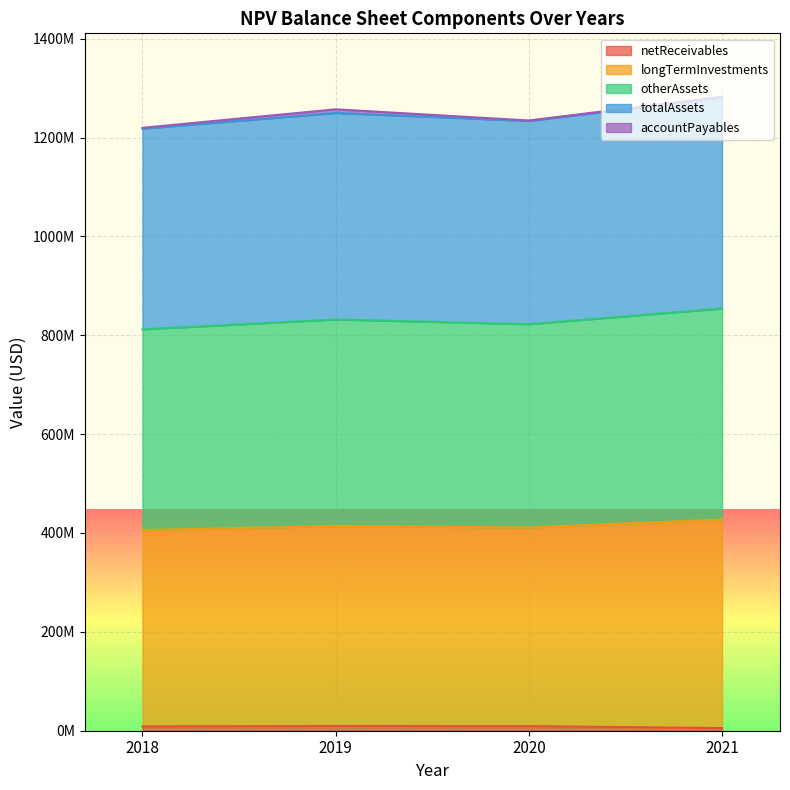

In totalAssets, how many points are lower than both neighbors (excluding endpoints)?

1